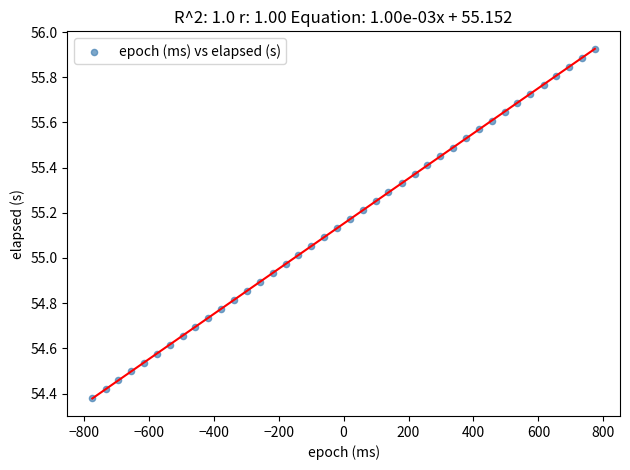

What is the range of Y values (max minus min)?

1.5